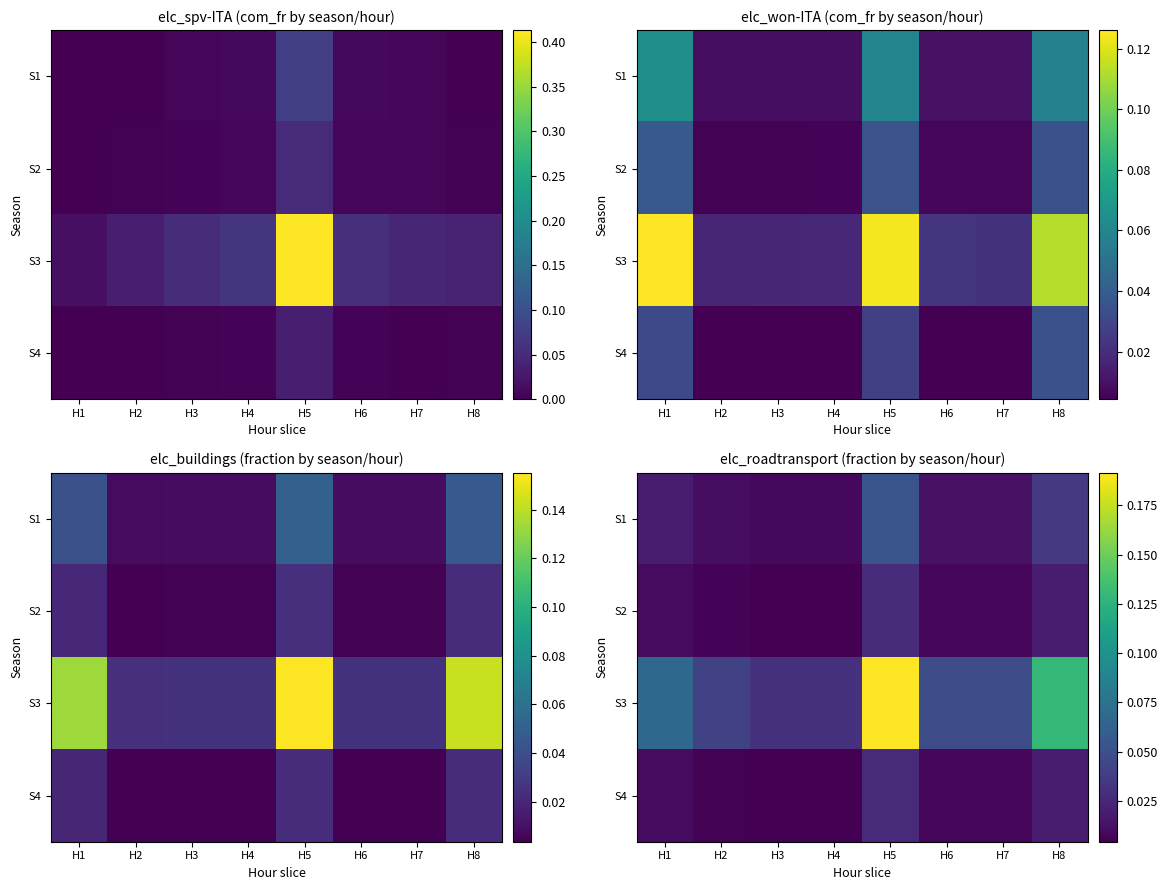

Rank the categories by S2 value from lowest to highest.

H4, H3, H2, H6, H7, H1, H8, H5